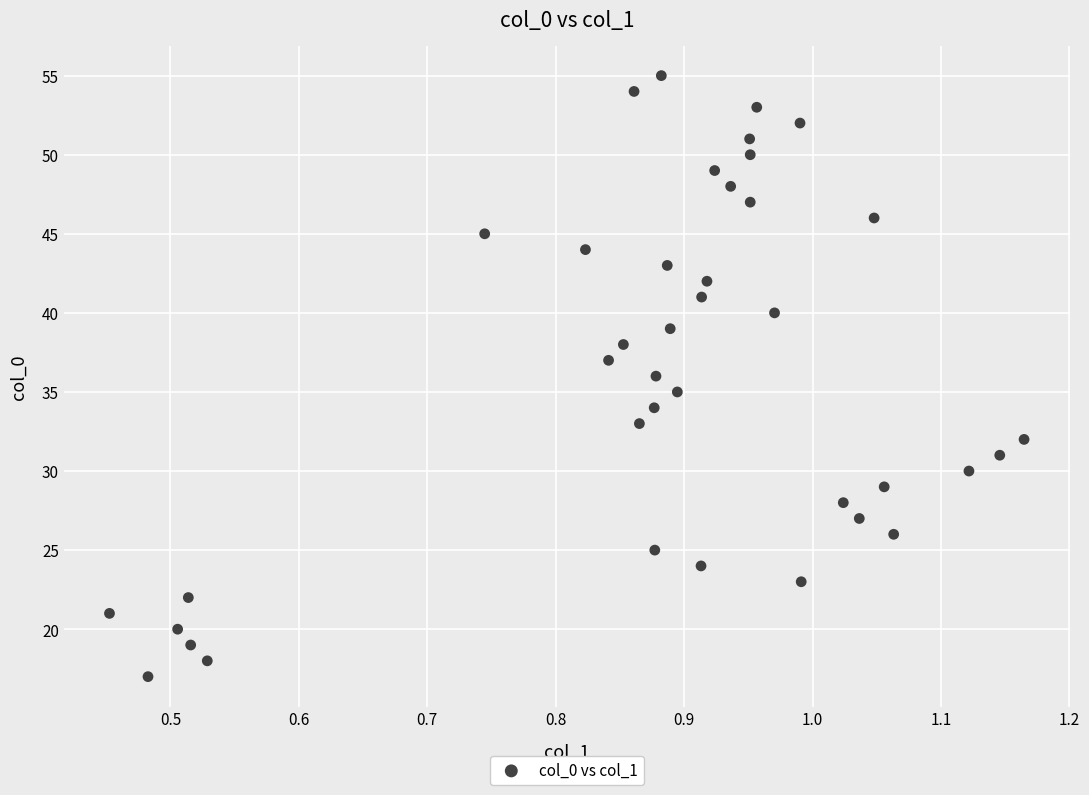

What is the range of Y values (max minus min)?

38